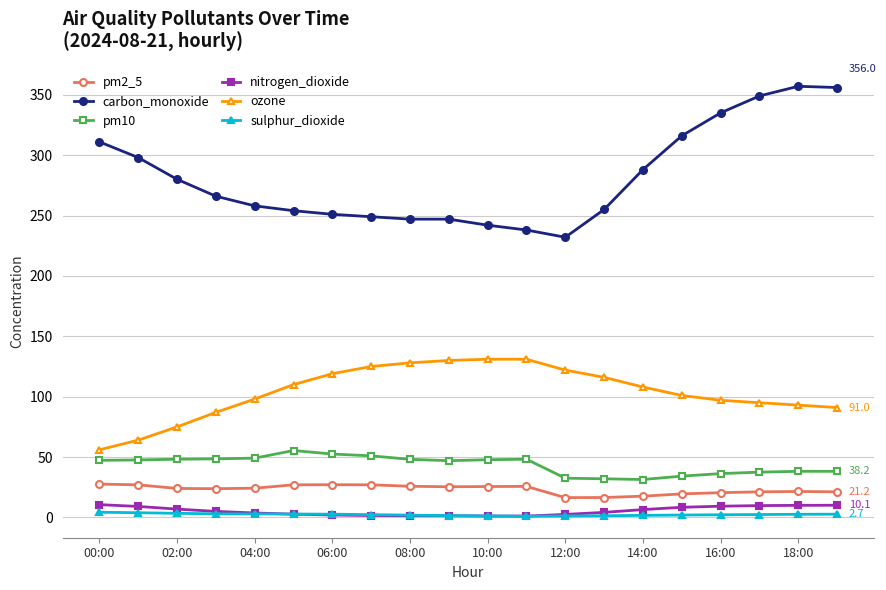

What is the value of the ozone point at the 3rd from the left?

75.0